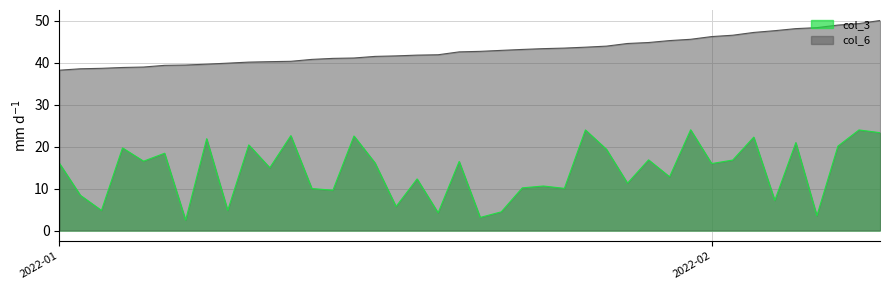

True or false: col_6 and col_3 intersect in this chart.

False